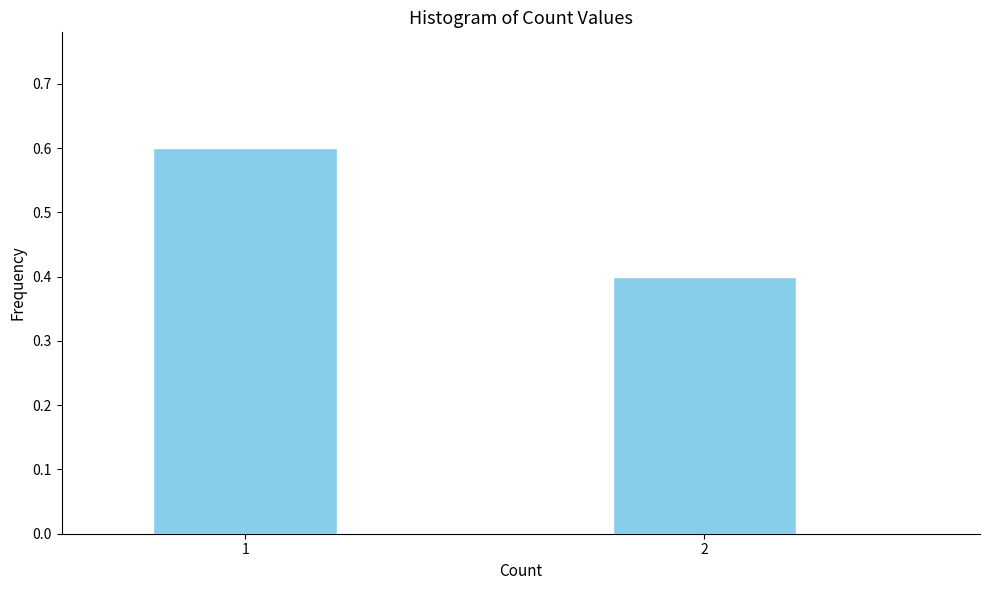

Reading left to right, transcribe all the data shown in this chart.

1=0.6	2=0.4